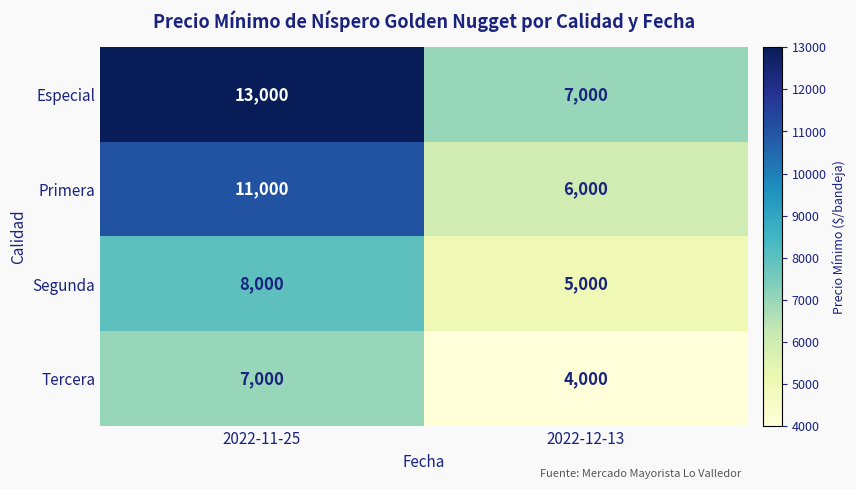

What is the sum of the Tercera values at 2022-12-13 and 2022-11-25?

11000